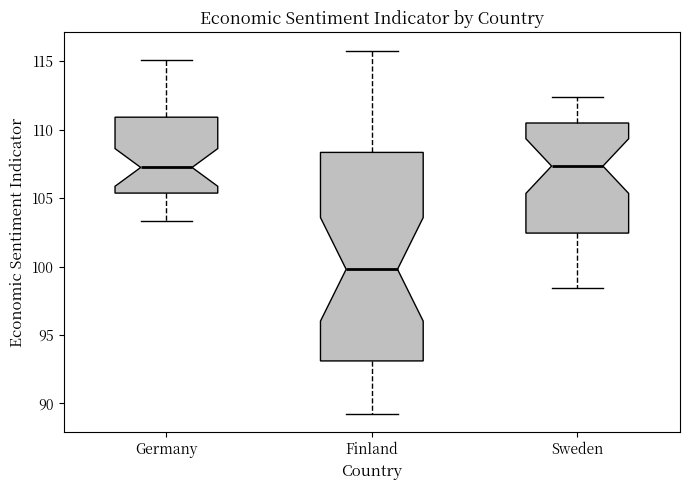

Where is the upper edge of the box for Sweden on the y-axis? The values are not printed on the chart, so give them approximately, as read against the axis.

110.5